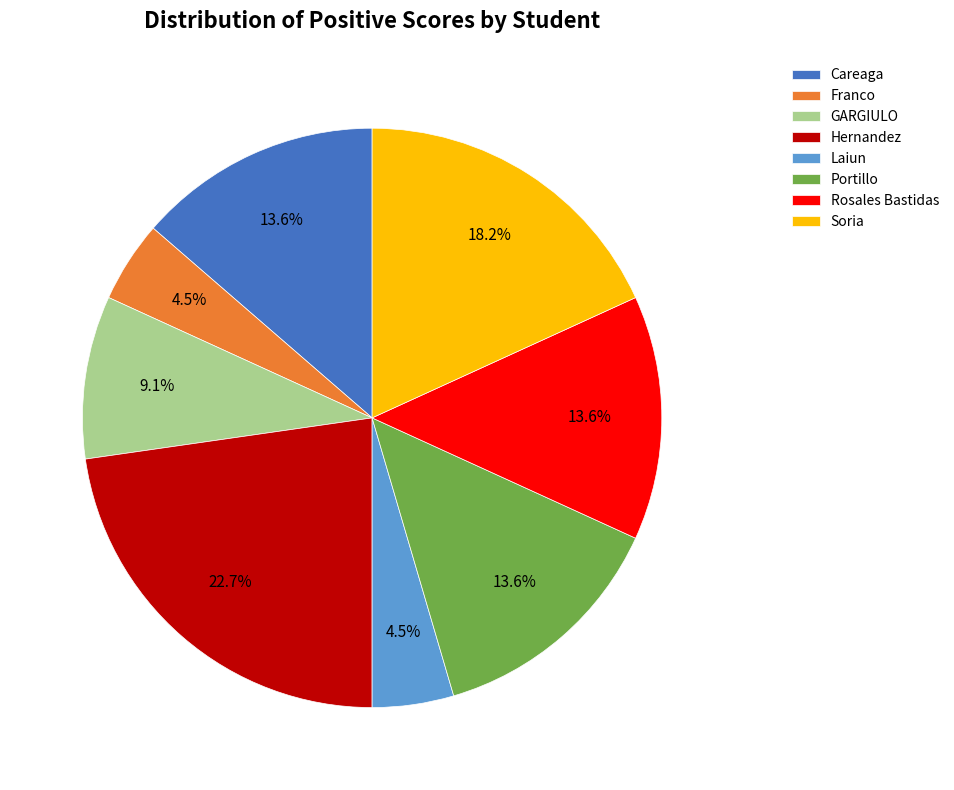

Between Hernandez and Soria, which is larger?

Hernandez